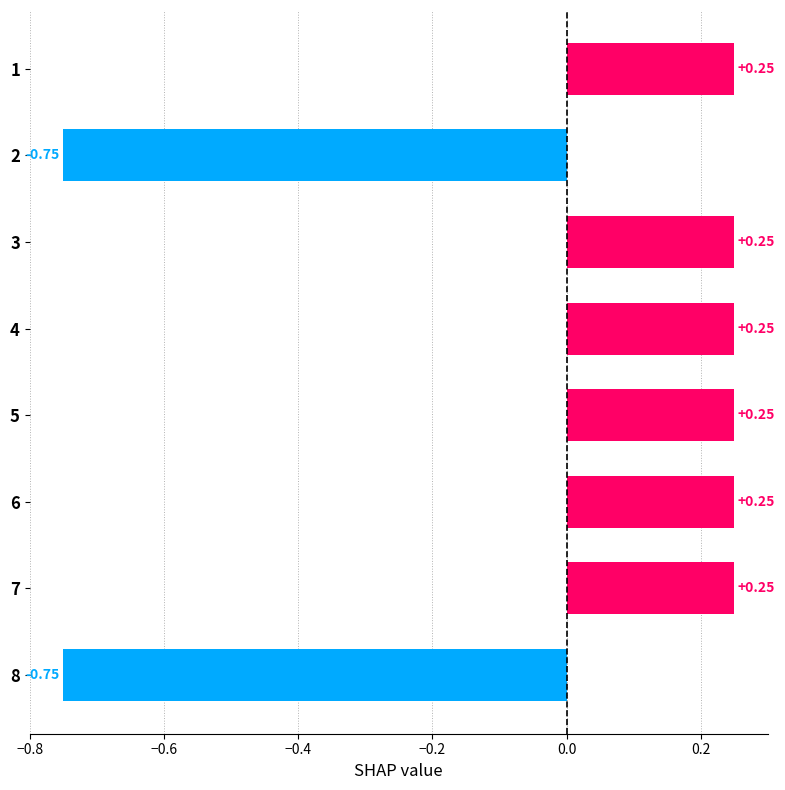

Which has a higher value, 3 or 8?

3